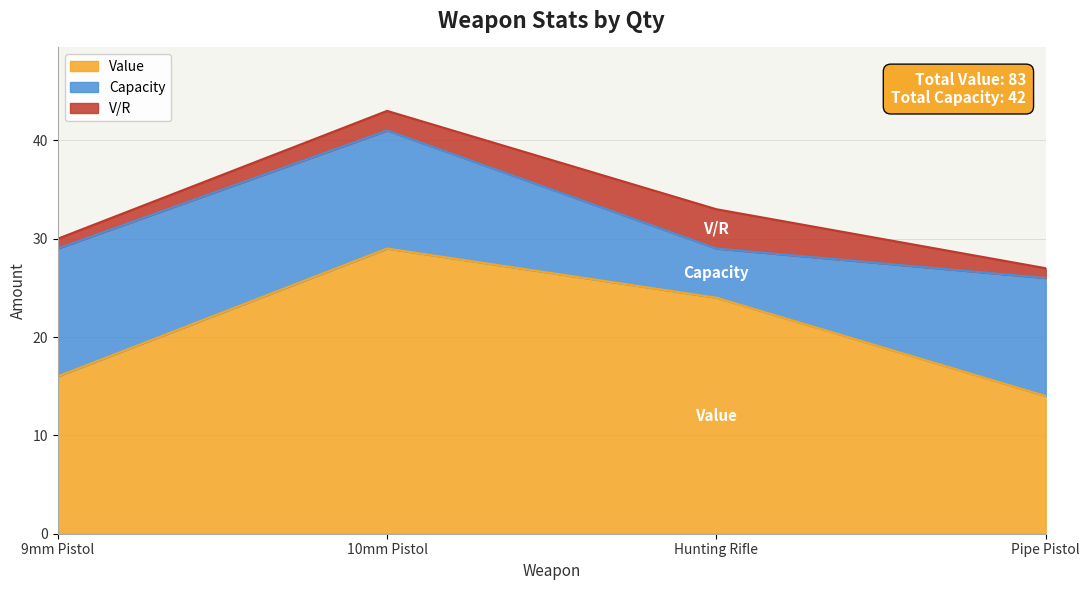

How many interior local peaks does the V/R series have?

1